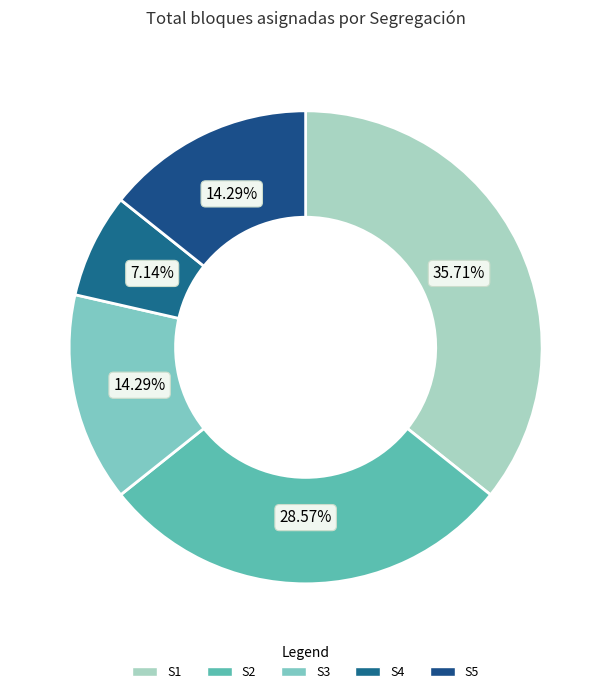

Which category has the biggest portion of the pie?

S1